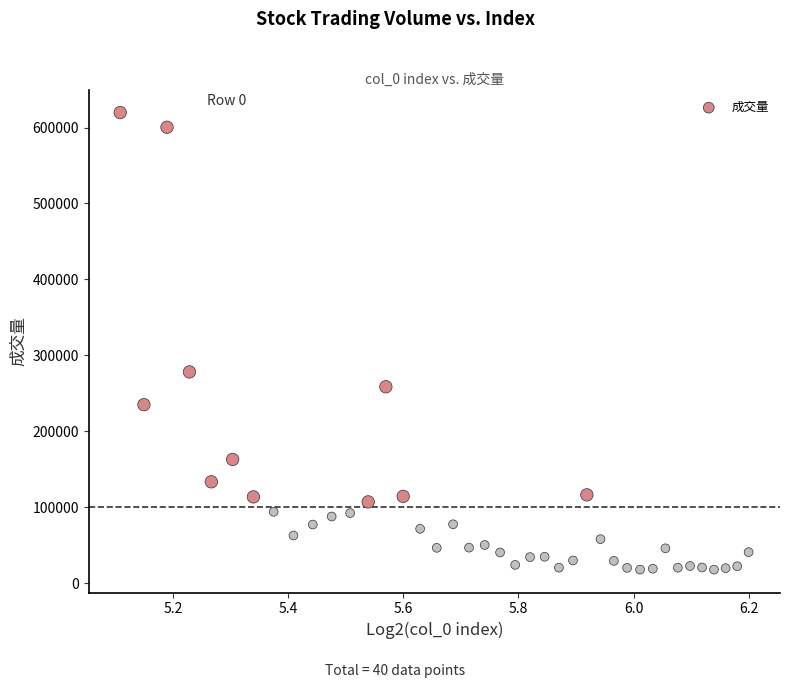

What Y value in the scatter plot is closest to 318745?

278186